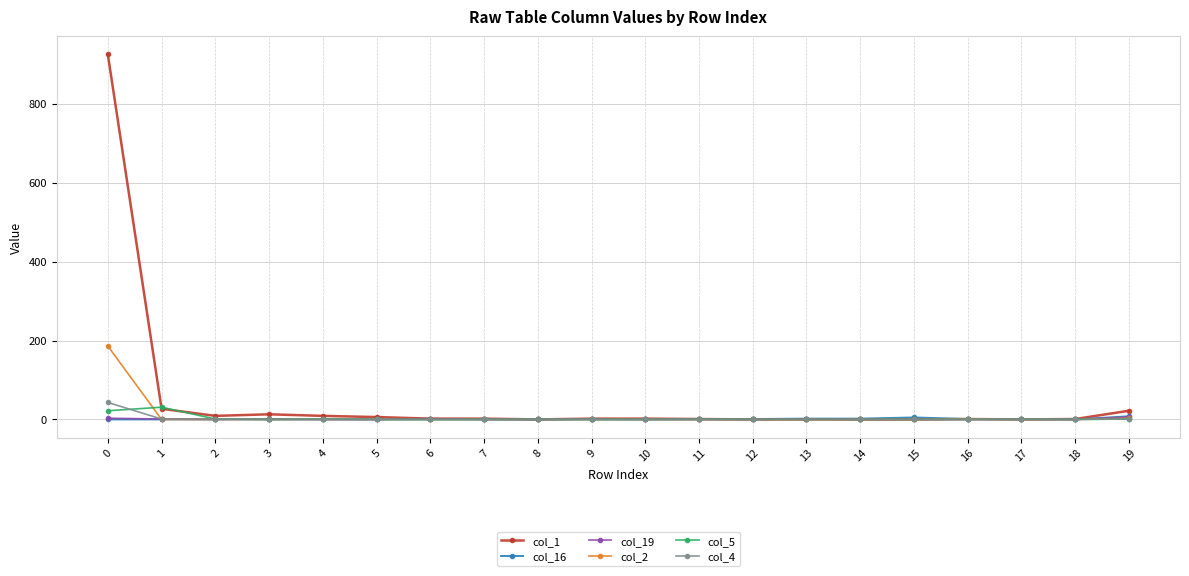

What is the greatest value displayed?

925